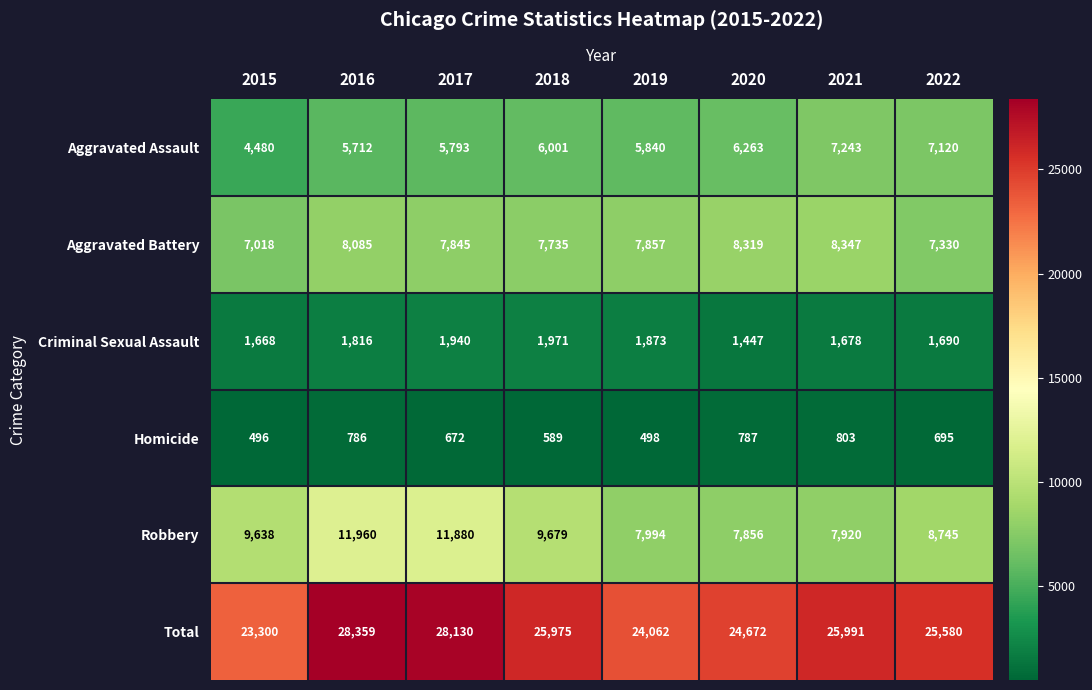

What is the maximum value shown in the chart?

28359